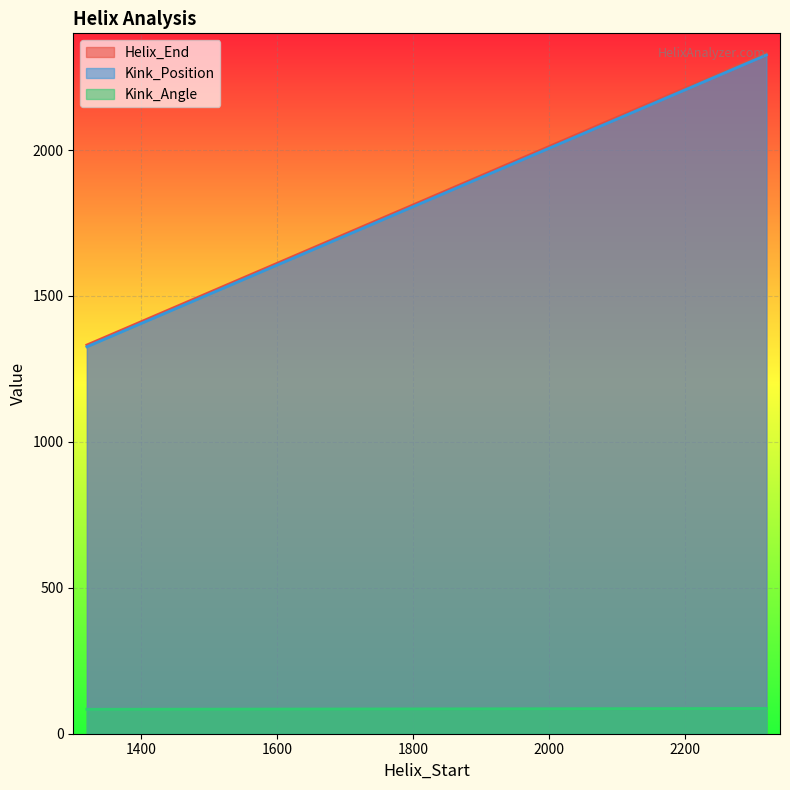

What is the sum of all Helix_End values?

3664.0